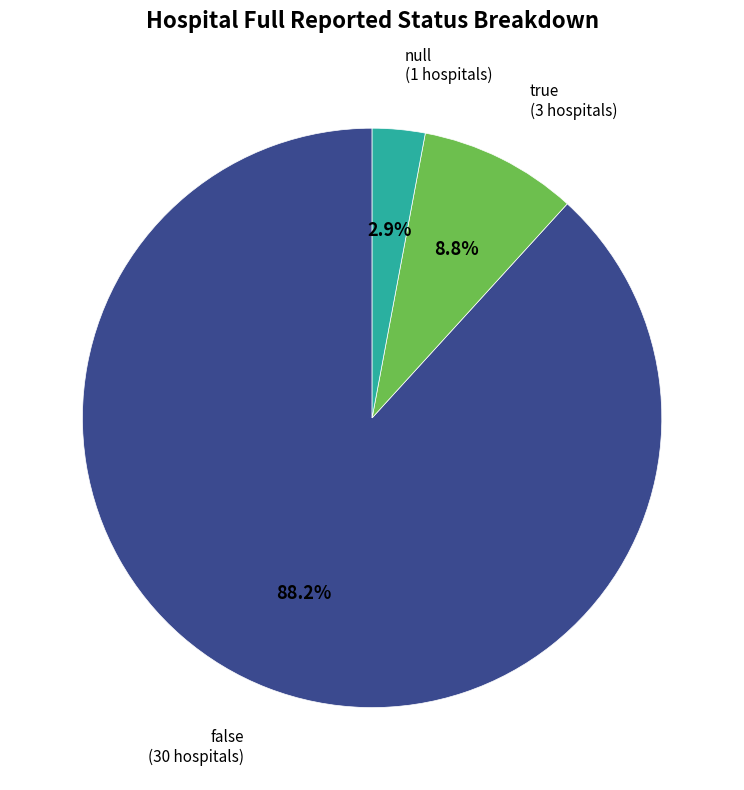

To the nearest percent, what portion does true represent?

9%